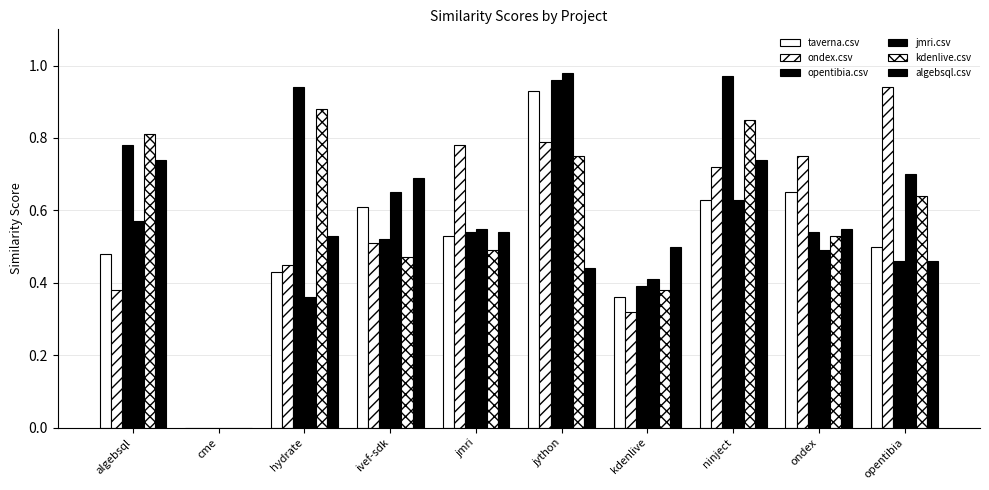

The value of taverna.csv at kdenlive is 0.2. True or false?

False